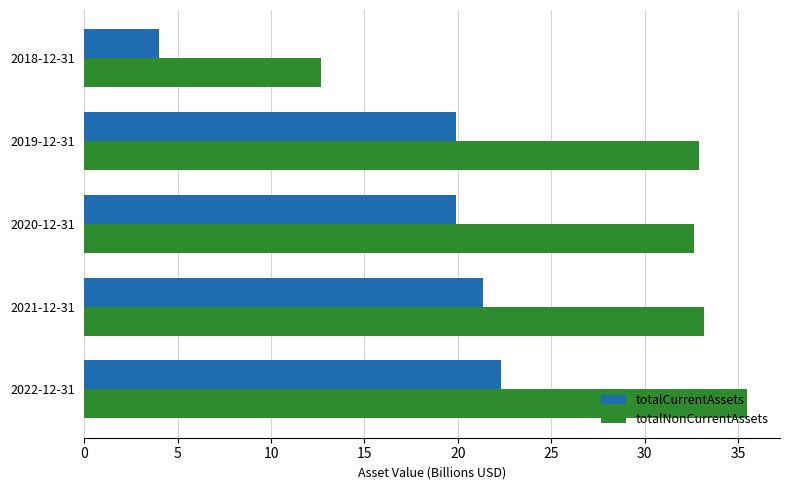

Which series has the largest total across all categories?

totalNonCurrentAssets